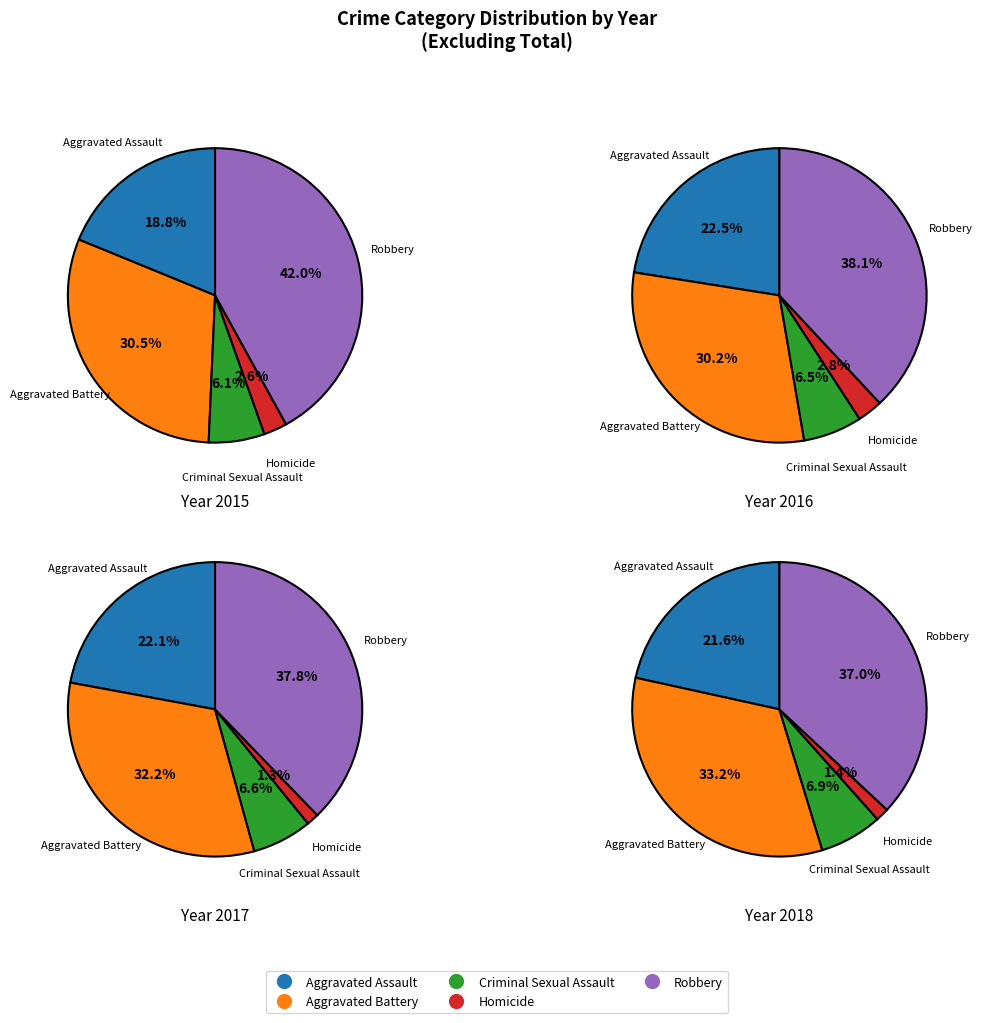

How many segments does this pie chart have?

5